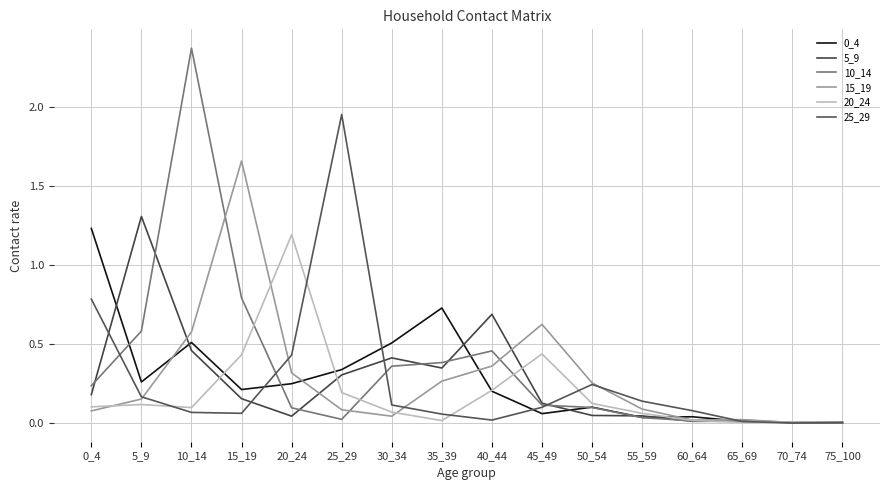

How many lines are shown in the chart?

6